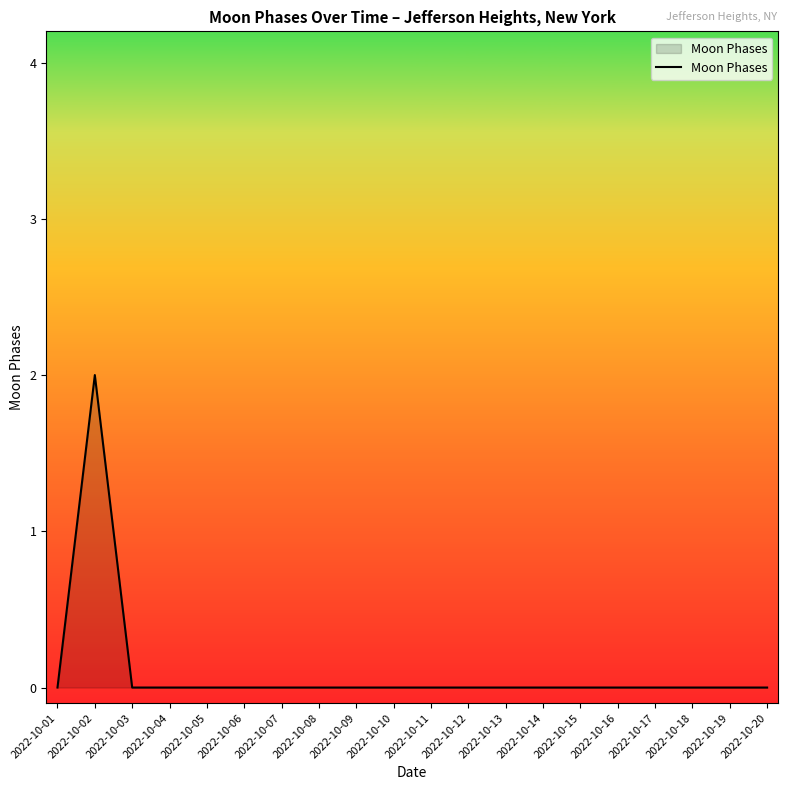

Which label corresponds to the largest value in the chart?

2022-10-02